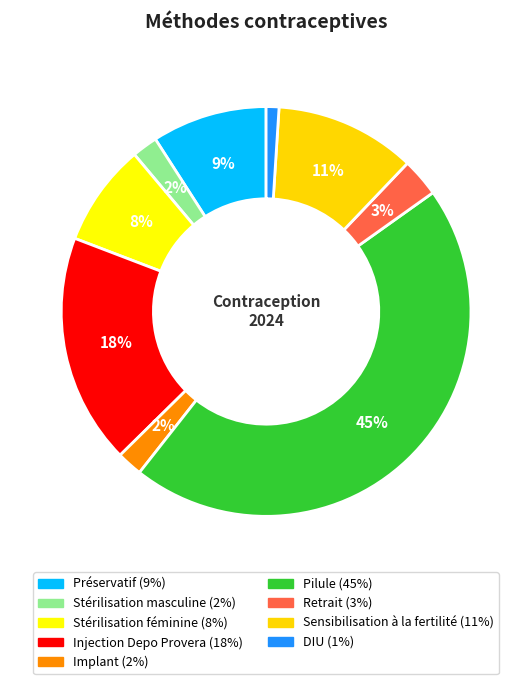

To the nearest percent, what percentage of the pie is Sensibilisation à la fertilité?

11%